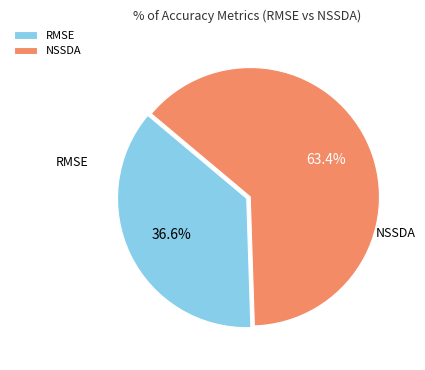

Rank the categories by value from highest to lowest.

NSSDA, RMSE